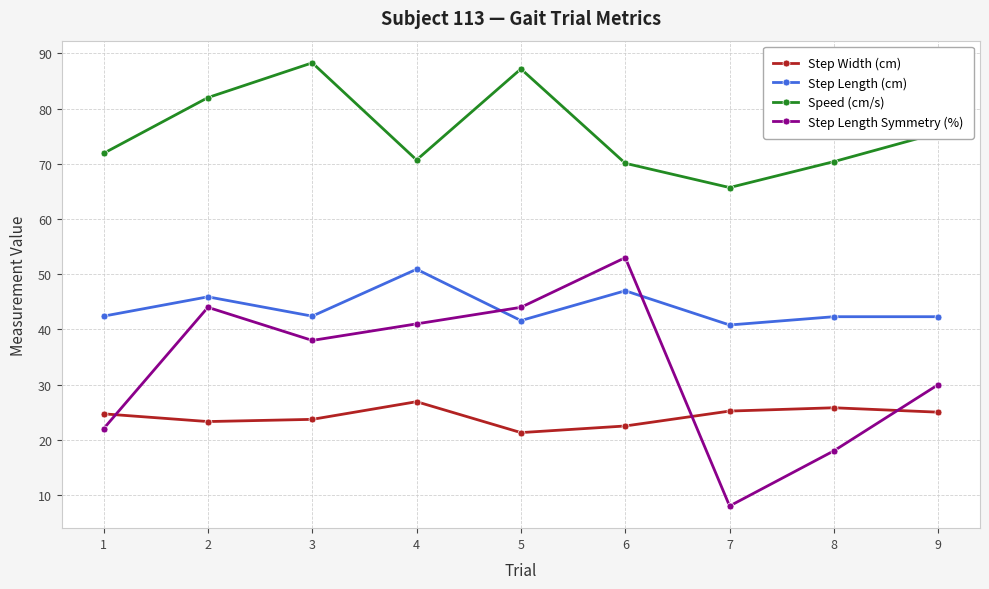

Which series has the largest total across all categories?

Speed (cm/s)